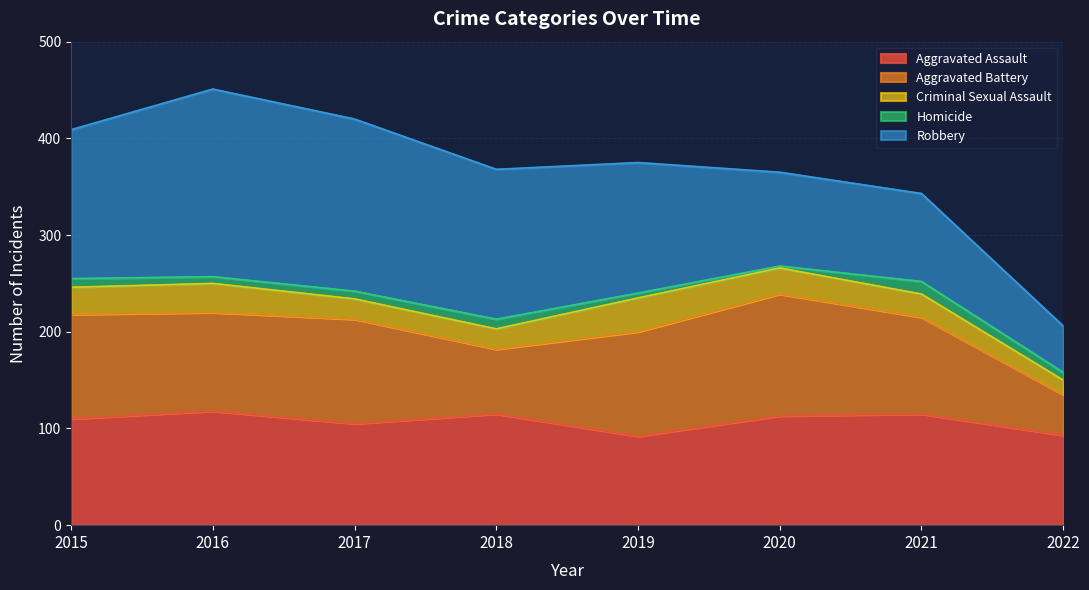

At 2015, list the series in order from smallest to largest.

Homicide, Criminal Sexual Assault, Aggravated Battery, Aggravated Assault, Robbery